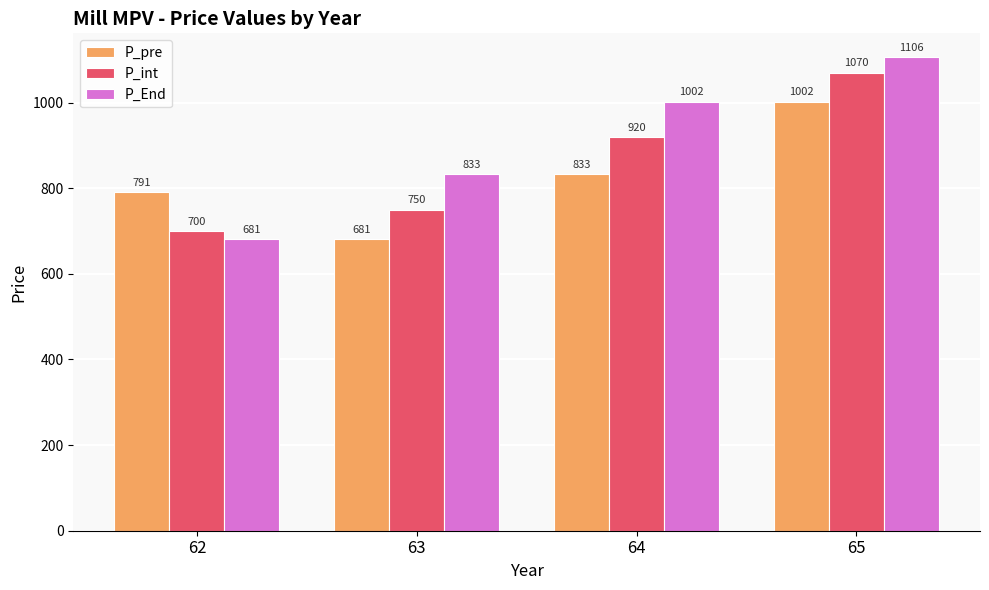

What is the difference between the maximum and minimum values in the P_End series?

425.6